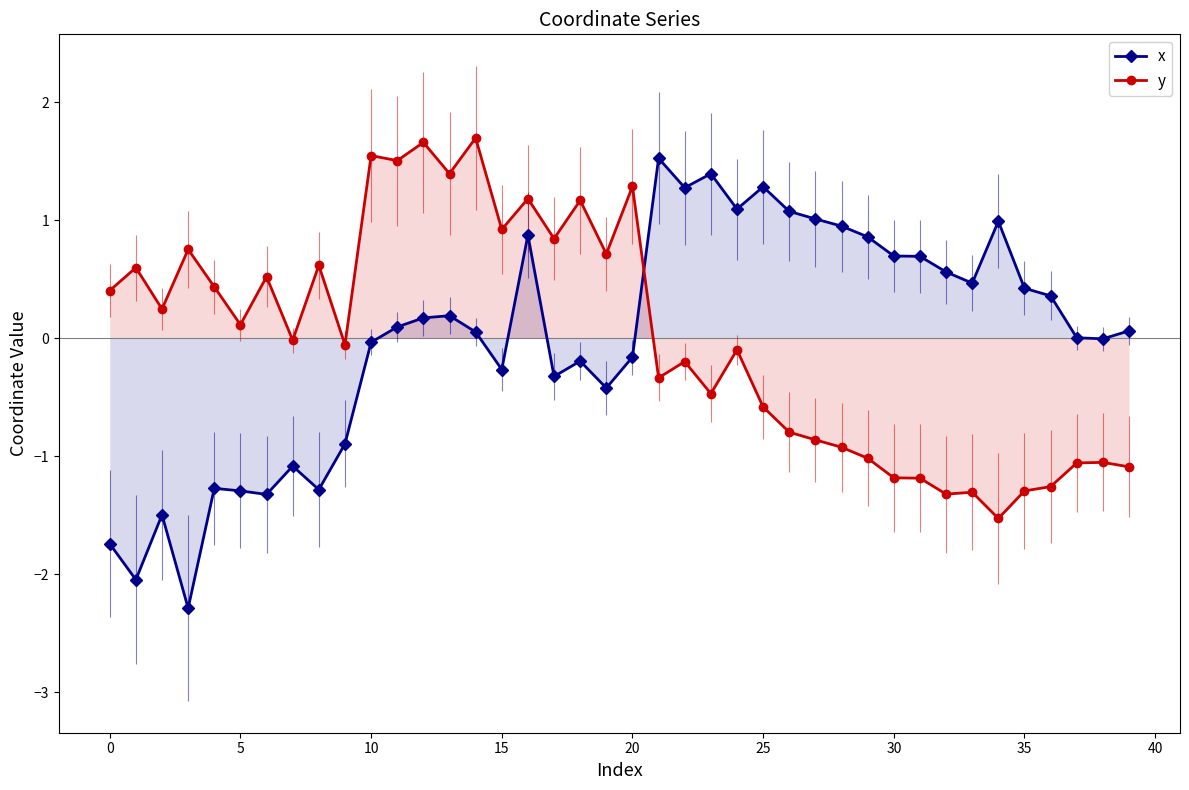

True or false: x has more than 2 points higher than both neighbors.

True